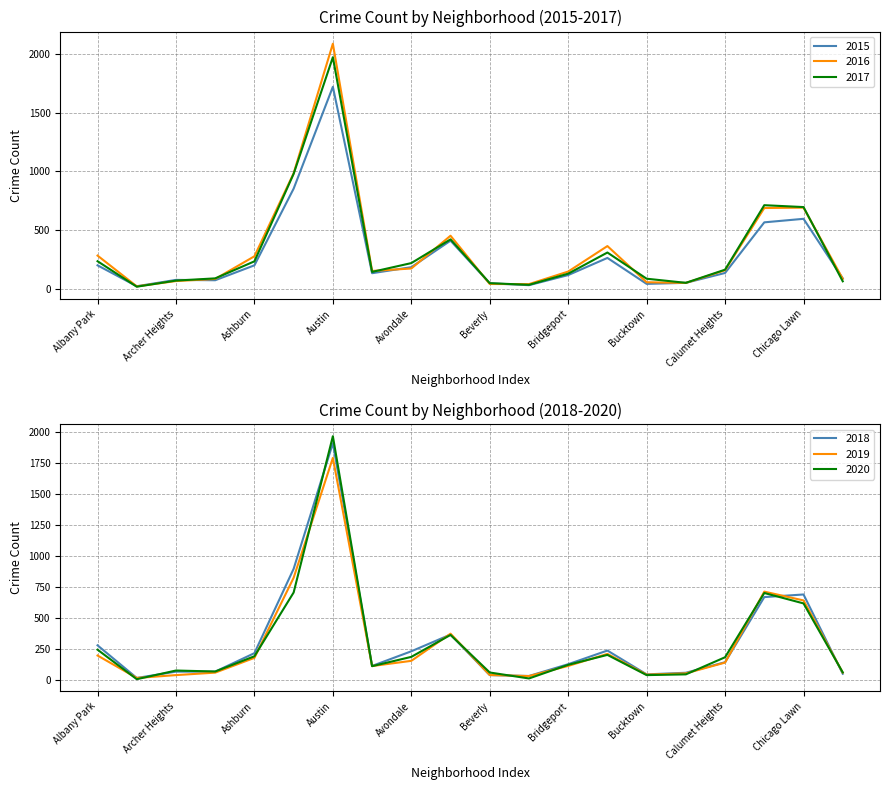

Rank the categories by 2018 value from highest to lowest.

Austin, Auburn Gresham, Chicago Lawn, Chatham, Belmont Cragin, Albany Park, Brighton Park, Avondale, Ashburn, Calumet Heights, Bridgeport, Avalon Park, Archer Heights, Armour Square, Burnside, Chinatown, Bucktown, Beverly, Boystown, Andersonville